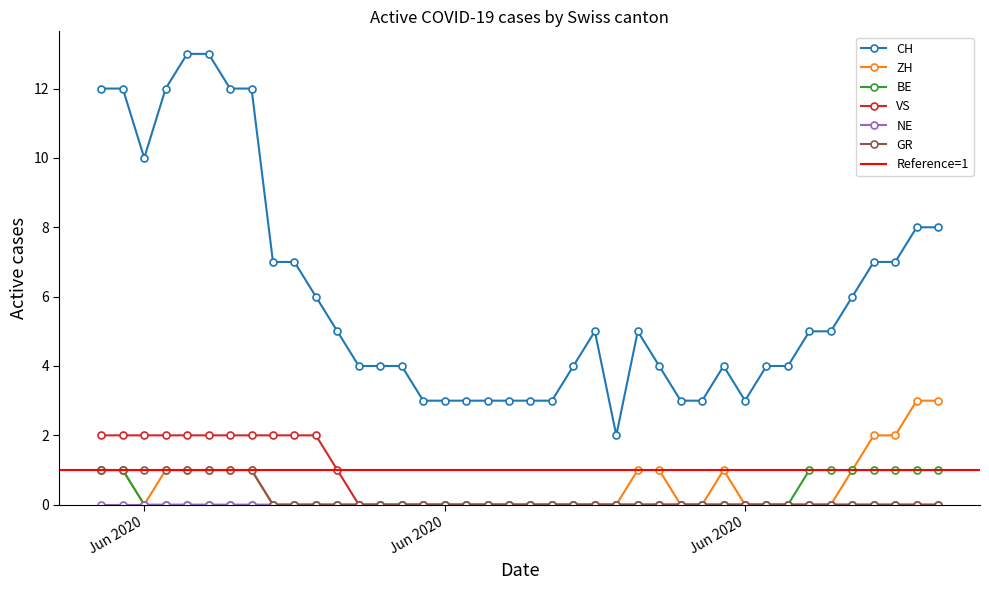

Which series has the widest spread of values?

CH